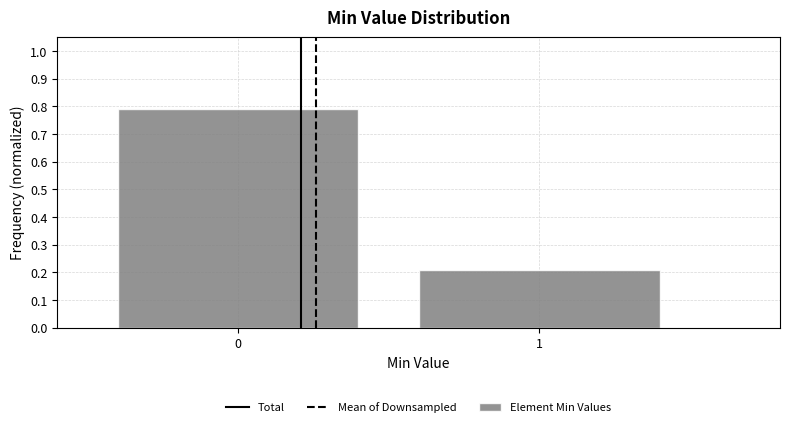

Reading left to right, transcribe all the data shown in this chart.

0=0.8	1=0.2